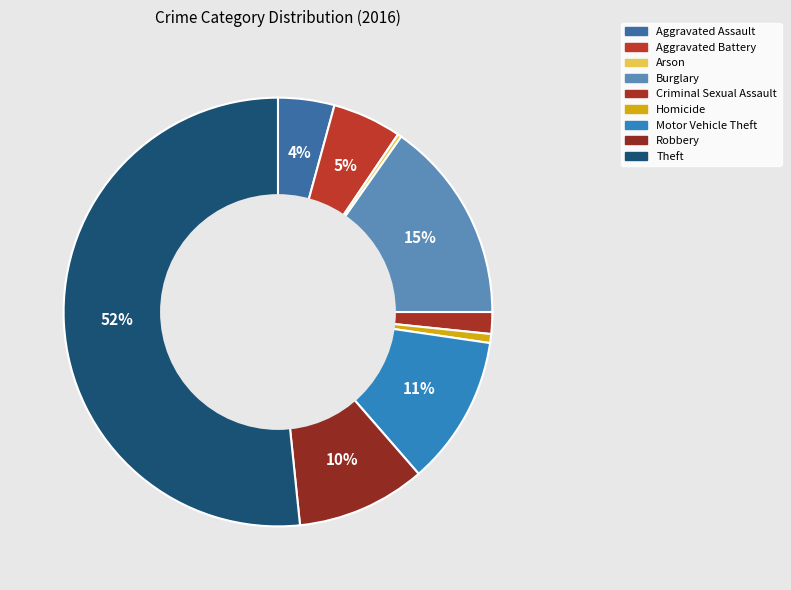

What portion of the pie excludes Arson?

99.7%